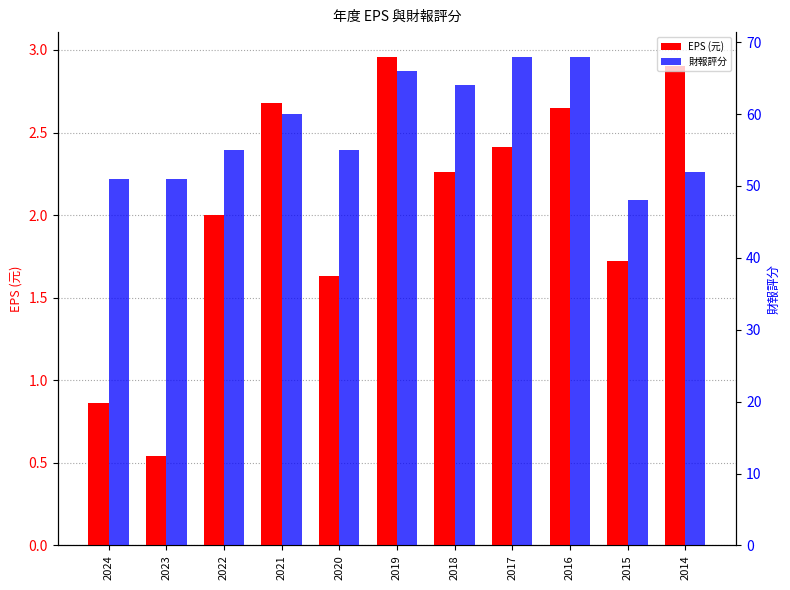

What are all the series names shown in the legend?

EPS(元), 財報評分